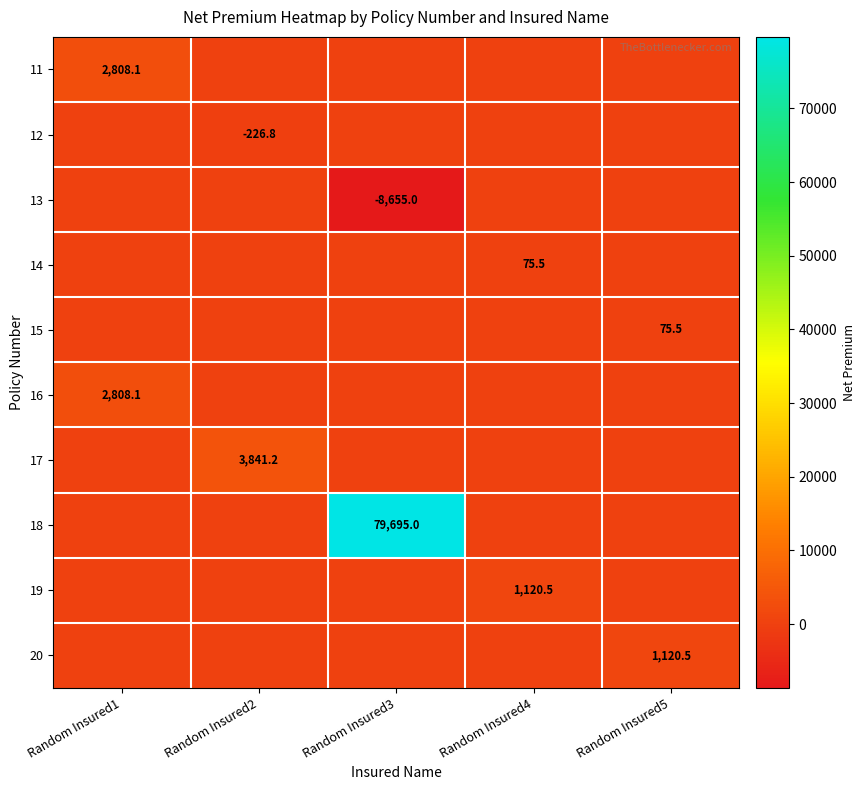

Count the number of data series in this chart.

10